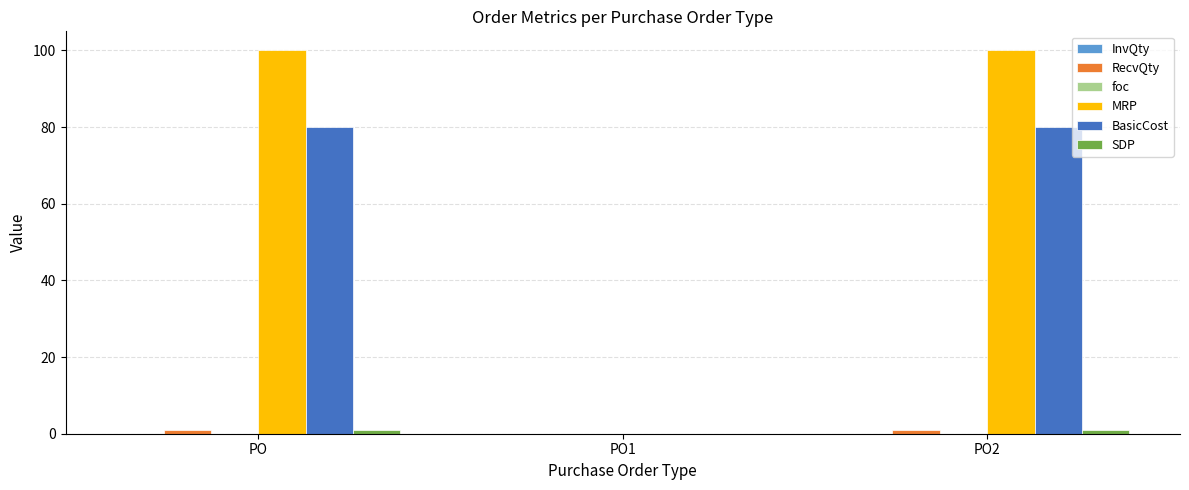

The MRP series shows 56 at PO. True or false?

False